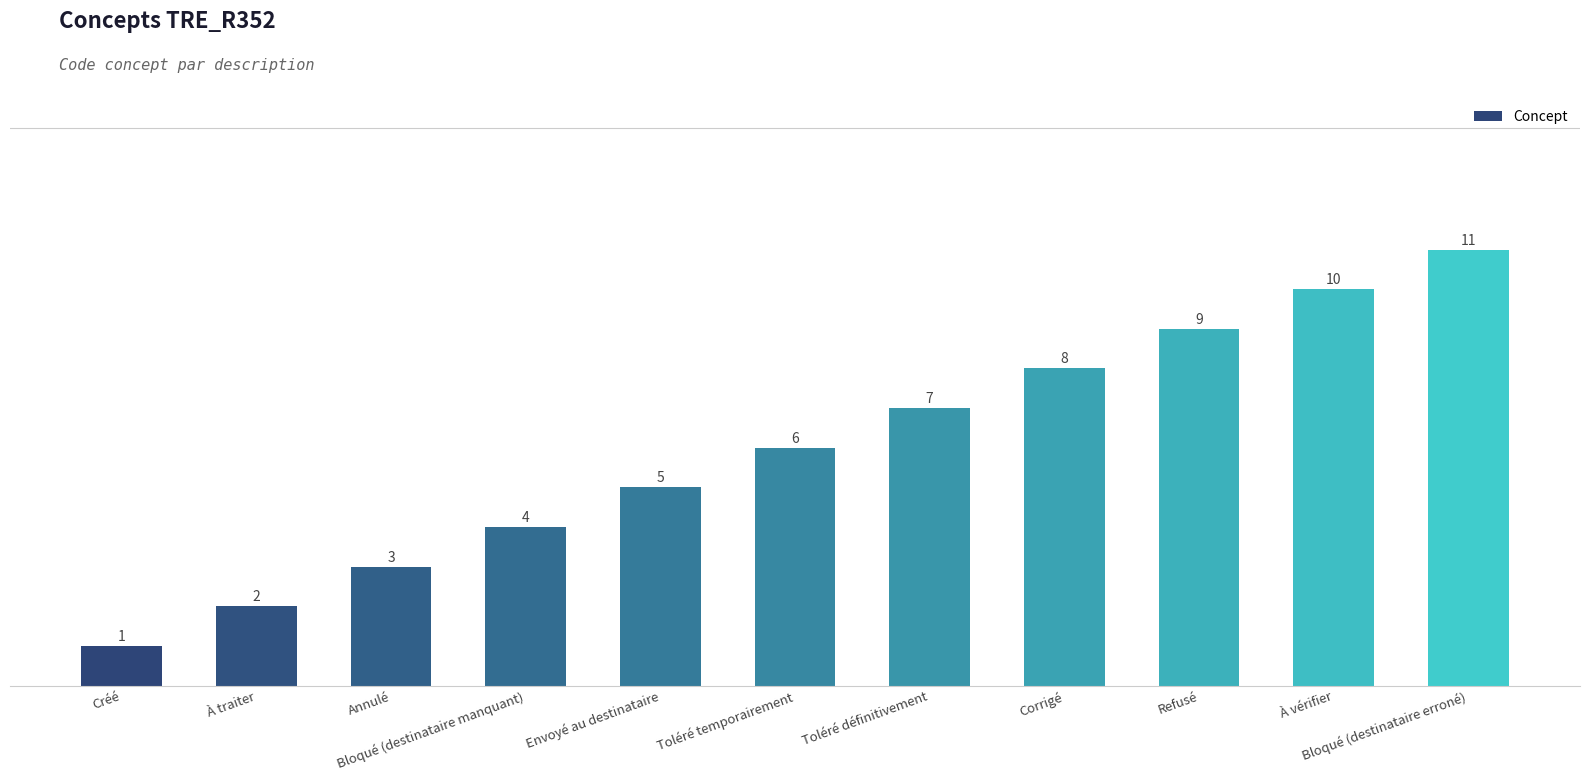

Rank the categories by value from lowest to highest.

Créé, À traiter, Annulé, Bloqué (destinataire manquant), Envoyé au destinataire, Toléré temporairement, Toléré définitivement, Corrigé, Refusé, À vérifier, Bloqué (destinataire erroné)